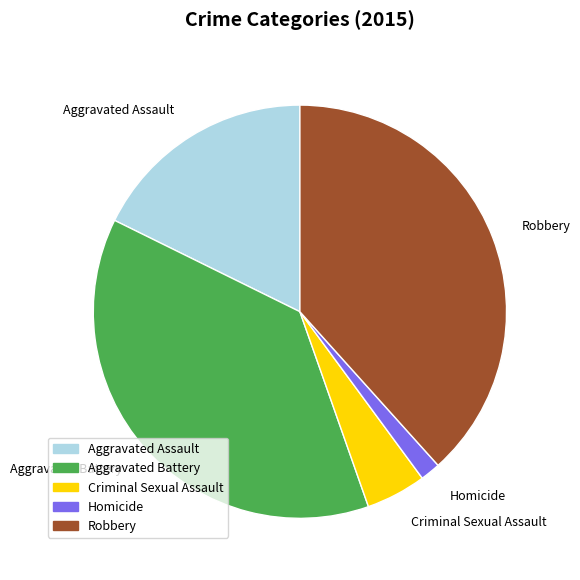

Rank the categories by value from highest to lowest.

Robbery, Aggravated Battery, Aggravated Assault, Criminal Sexual Assault, Homicide